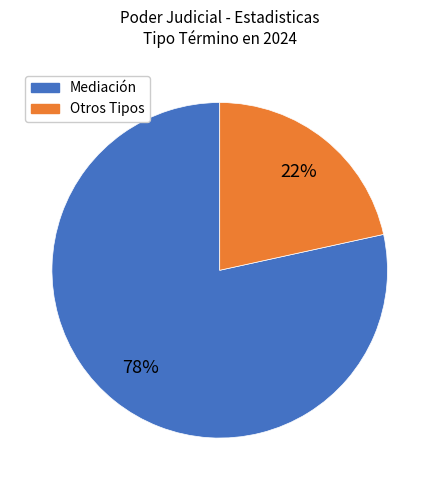

Is there a majority slice in this chart?

Yes